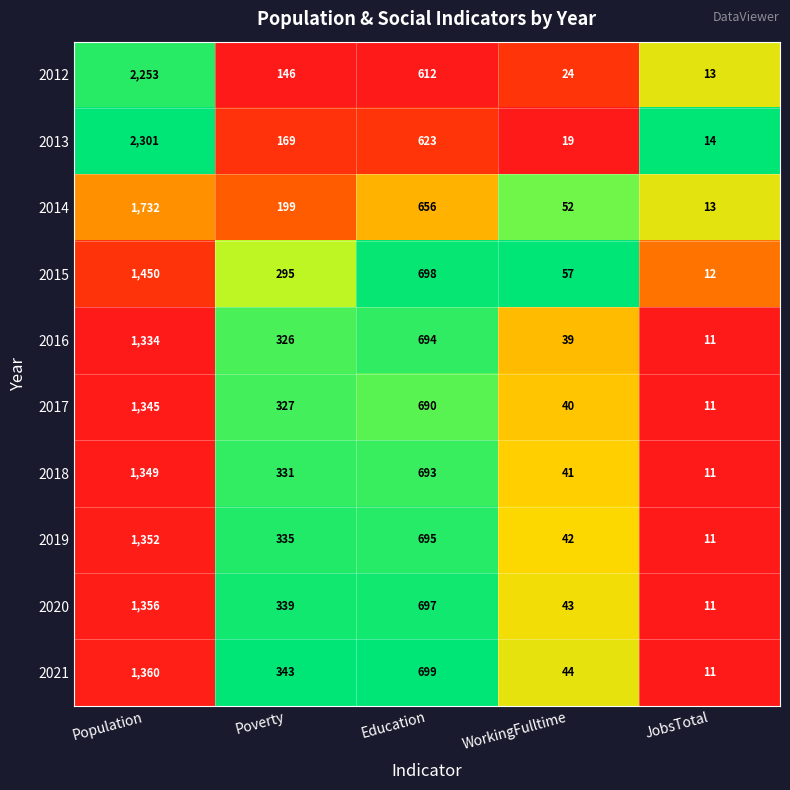

Which series has the largest total across all categories?

2013